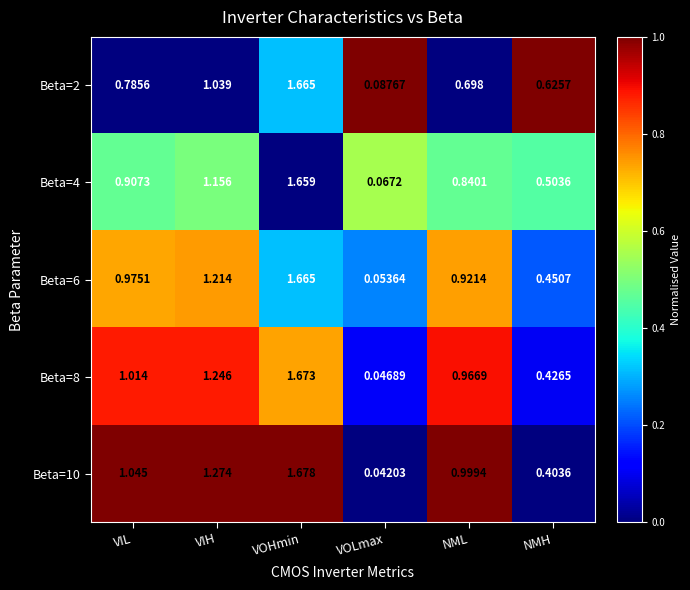

Which category has the lowest value in the Beta=2 series?

VOLmax